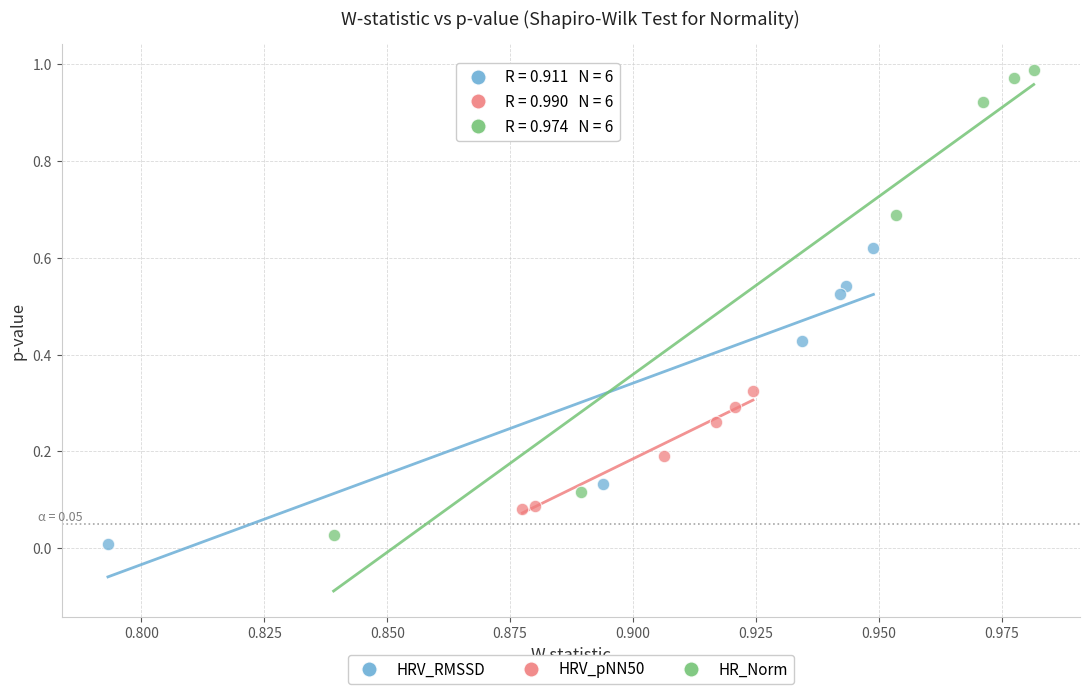

Which series has the largest Y range (max minus min)?

HR_Norm